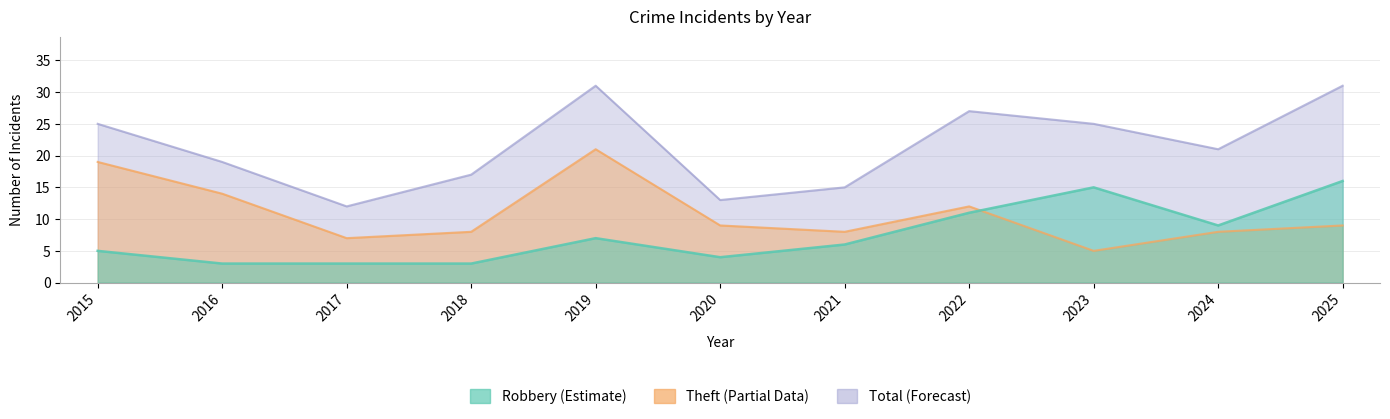

How many data points in Total are above 21?

5